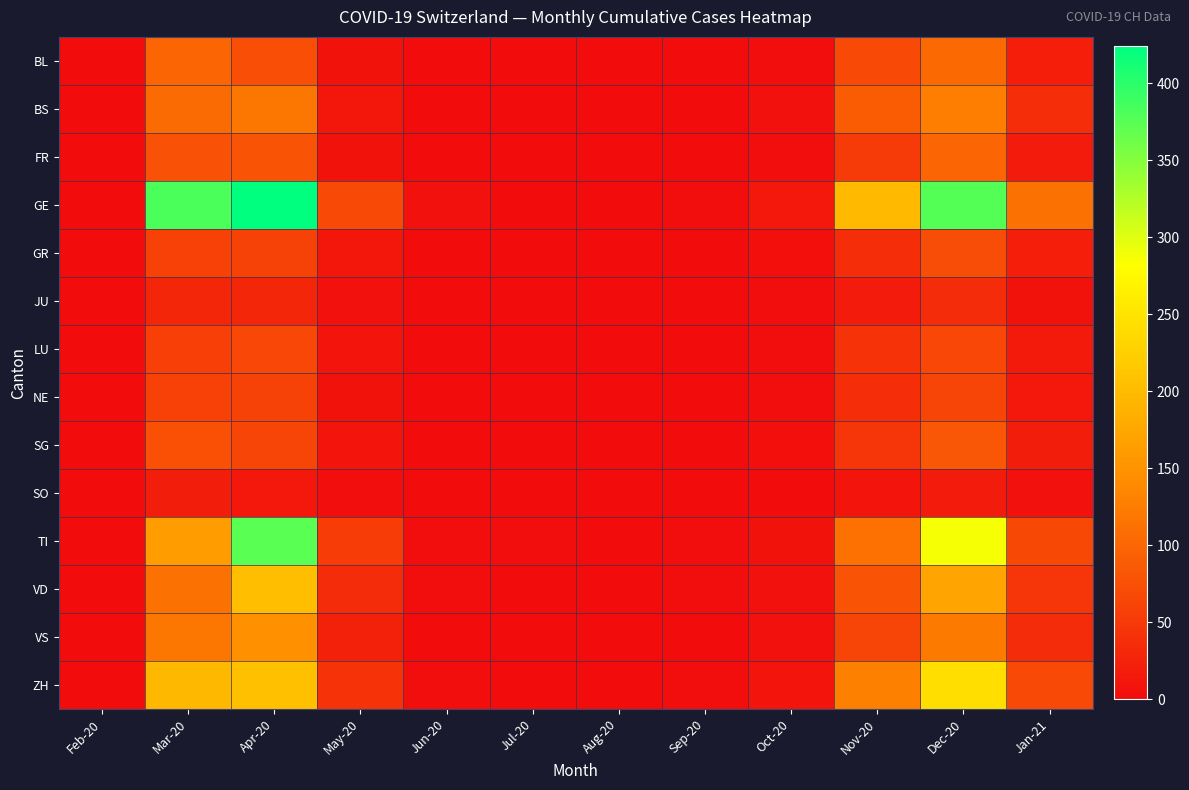

Reading left to right, what are all the values shown in this chart?

BL: Feb-20=1	Mar-20=99	Apr-20=73	May-20=7	Jun-20=0	Jul-20=0	Aug-20=0	Sep-20=0	Oct-20=3	Nov-20=68	Dec-20=103	Jan-21=20
BS: Feb-20=1	Mar-20=105	Apr-20=119	May-20=12	Jun-20=0	Jul-20=0	Aug-20=0	Sep-20=0	Oct-20=5	Nov-20=89	Dec-20=127	Jan-21=38
FR: Feb-20=0	Mar-20=77	Apr-20=81	May-20=8	Jun-20=0	Jul-20=0	Aug-20=0	Sep-20=0	Oct-20=3	Nov-20=52	Dec-20=98	Jan-21=18
GE: Feb-20=0	Mar-20=382	Apr-20=424	May-20=68	Jun-20=5	Jul-20=0	Aug-20=0	Sep-20=3	Oct-20=14	Nov-20=198	Dec-20=376	Jan-21=114
GR: Feb-20=0	Mar-20=58	Apr-20=60	May-20=12	Jun-20=0	Jul-20=0	Aug-20=0	Sep-20=1	Oct-20=4	Nov-20=38	Dec-20=72	Jan-21=21
JU: Feb-20=0	Mar-20=29	Apr-20=29	May-20=6	Jun-20=0	Jul-20=0	Aug-20=0	Sep-20=0	Oct-20=2	Nov-20=18	Dec-20=35	Jan-21=8
LU: Feb-20=0	Mar-20=57	Apr-20=66	May-20=10	Jun-20=0	Jul-20=0	Aug-20=0	Sep-20=0	Oct-20=3	Nov-20=42	Dec-20=65	Jan-21=15
NE: Feb-20=0	Mar-20=59	Apr-20=61	May-20=8	Jun-20=0	Jul-20=0	Aug-20=0	Sep-20=0	Oct-20=3	Nov-20=38	Dec-20=63	Jan-21=14
SG: Feb-20=0	Mar-20=75	Apr-20=64	May-20=9	Jun-20=0	Jul-20=0	Aug-20=0	Sep-20=1	Oct-20=4	Nov-20=45	Dec-20=82	Jan-21=19
SO: Feb-20=0	Mar-20=19	Apr-20=14	May-20=3	Jun-20=0	Jul-20=0	Aug-20=0	Sep-20=0	Oct-20=1	Nov-20=9	Dec-20=18	Jan-21=5
TI: Feb-20=0	Mar-20=163	Apr-20=374	May-20=54	Jun-20=3	Jul-20=2	Aug-20=1	Sep-20=2	Oct-20=8	Nov-20=112	Dec-20=287	Jan-21=67
VD: Feb-20=0	Mar-20=114	Apr-20=205	May-20=36	Jun-20=2	Jul-20=1	Aug-20=0	Sep-20=2	Oct-20=6	Nov-20=78	Dec-20=172	Jan-21=48
VS: Feb-20=0	Mar-20=119	Apr-20=147	May-20=24	Jun-20=1	Jul-20=0	Aug-20=0	Sep-20=1	Oct-20=5	Nov-20=62	Dec-20=121	Jan-21=35
ZH: Feb-20=0	Mar-20=196	Apr-20=207	May-20=42	Jun-20=3	Jul-20=1	Aug-20=1	Sep-20=2	Oct-20=10	Nov-20=128	Dec-20=243	Jan-21=68